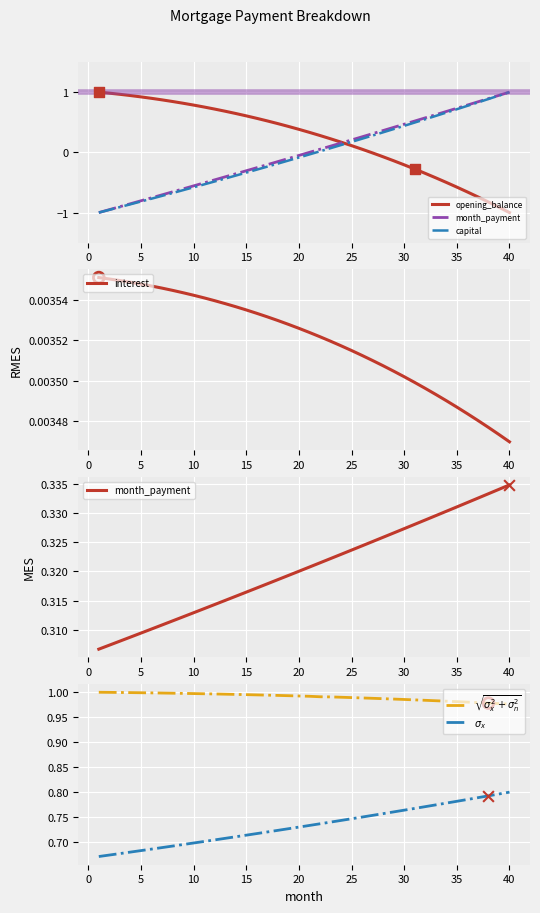

Which series contains the highest Y value?

opening_balance